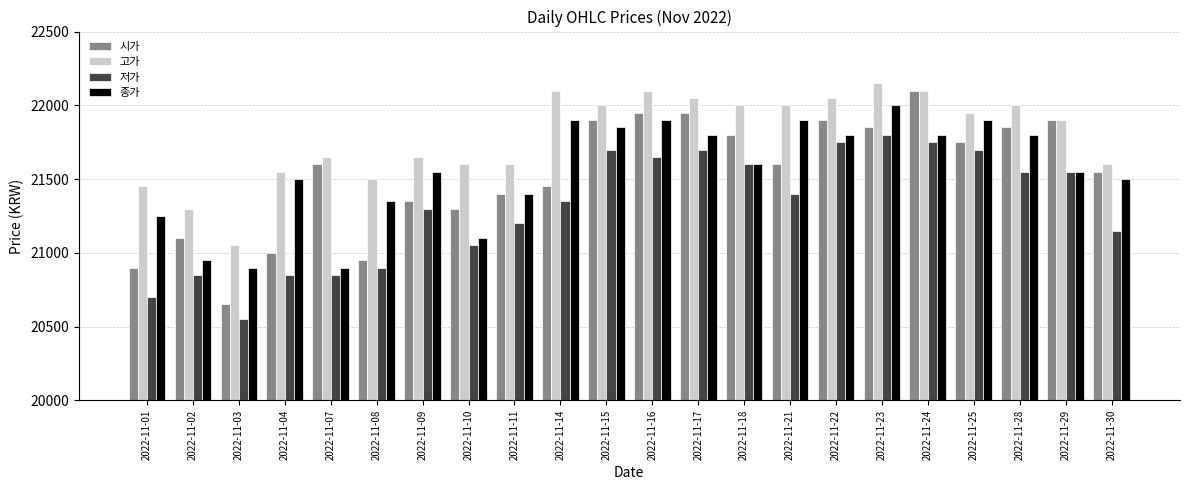

What is the difference between the 고가 values at 2022-11-30 and 2022-11-23?

550